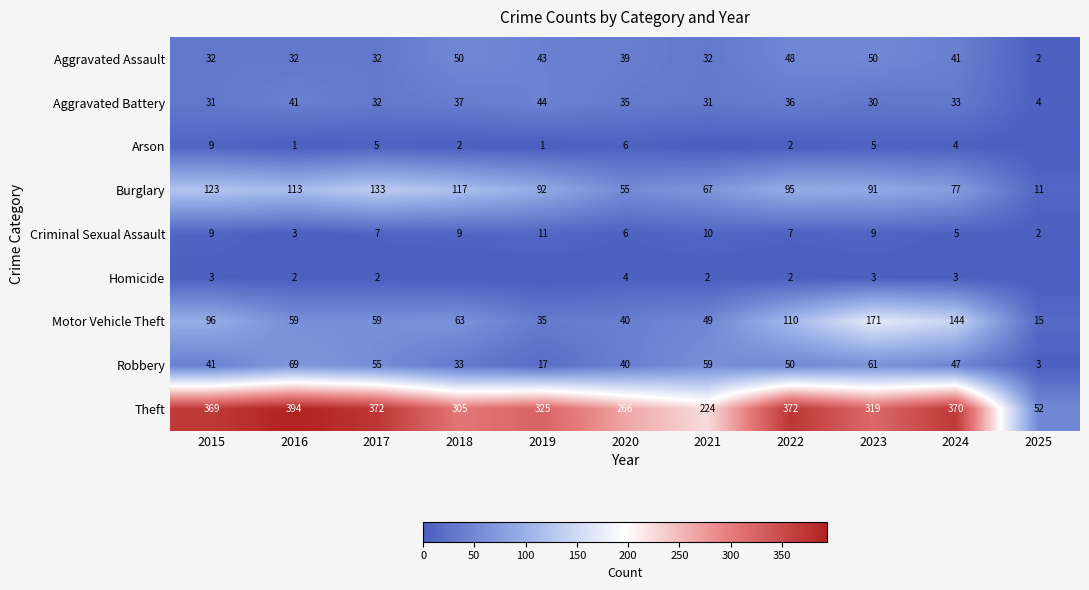

Which category has the highest value in the Homicide series?

2020